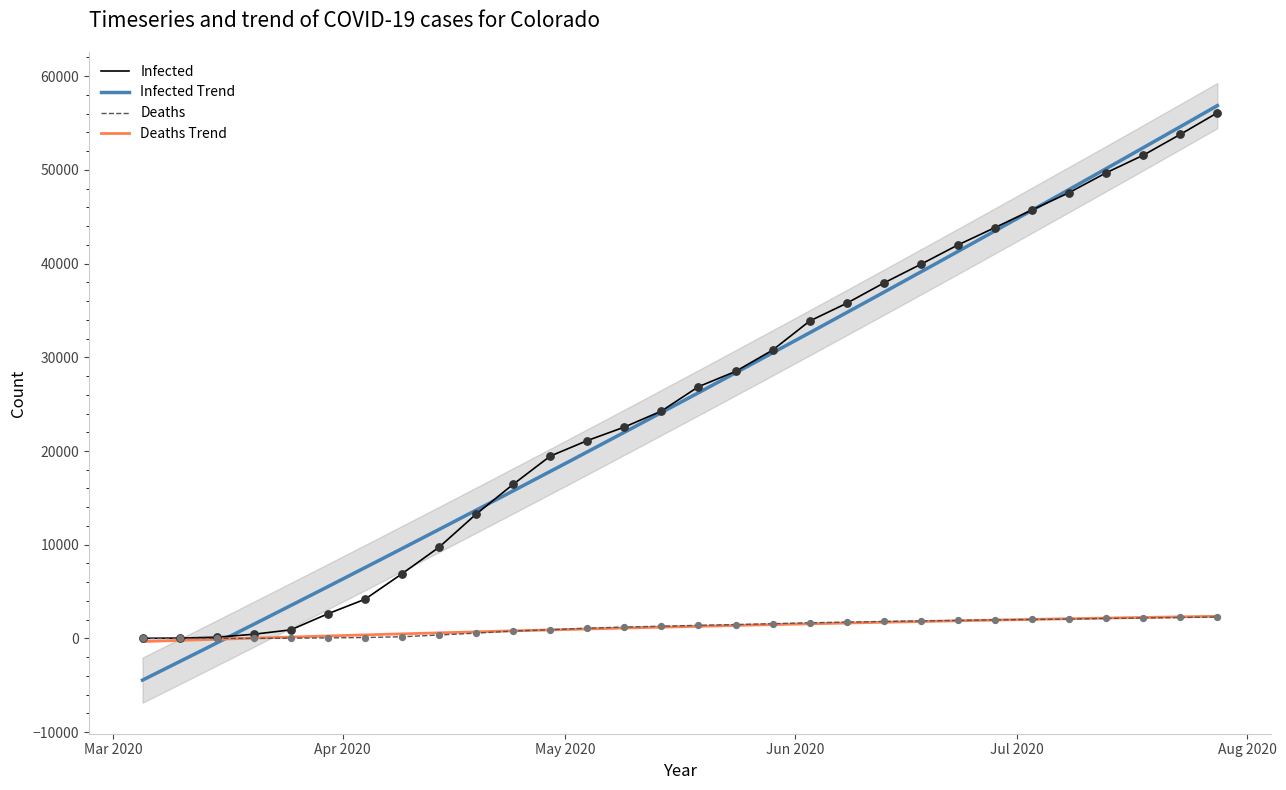

At which category is the sum across all series the highest?

07-28-2020